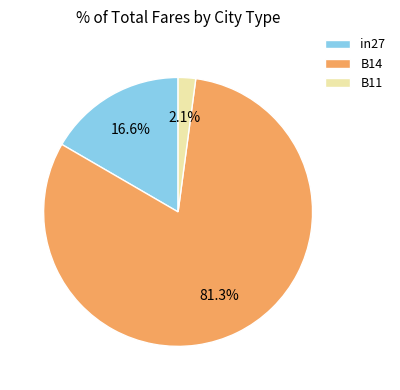

Which has a higher value, B14 or in27?

B14